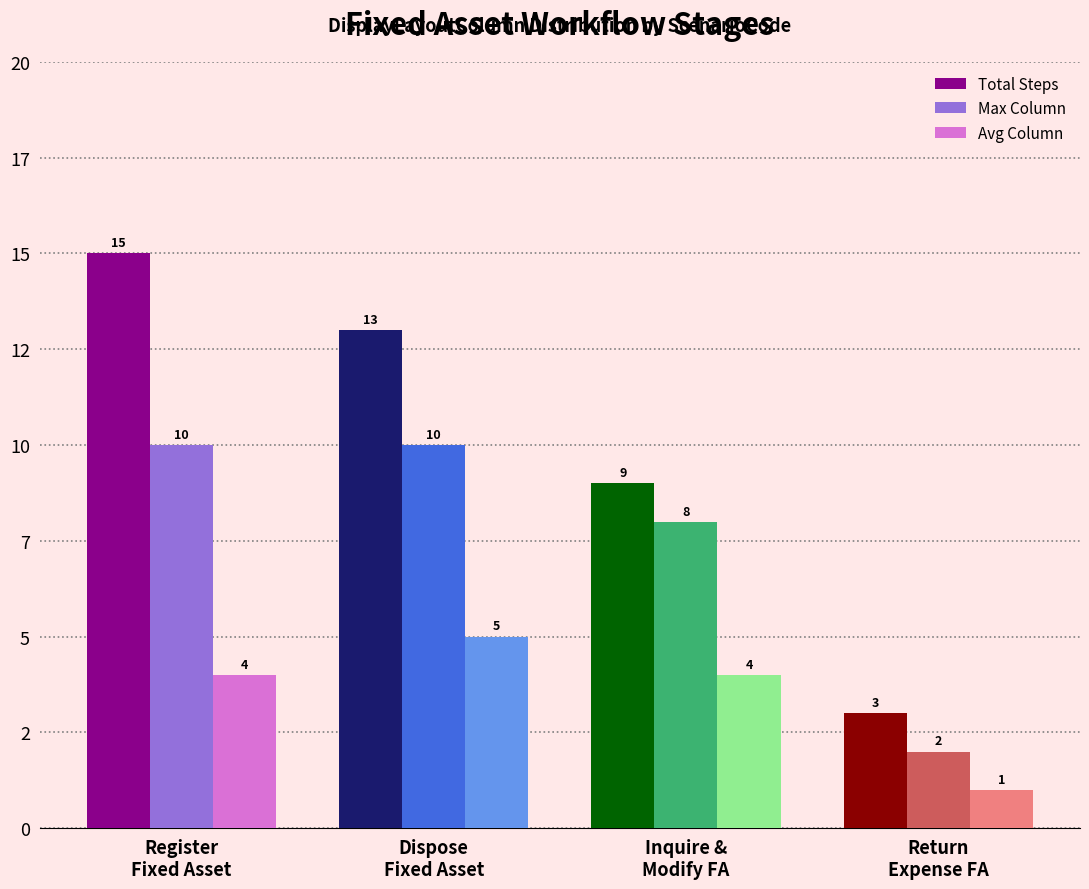

What is the difference between the Avg Column values at Return
Expense FA and Dispose
Fixed Asset?

4